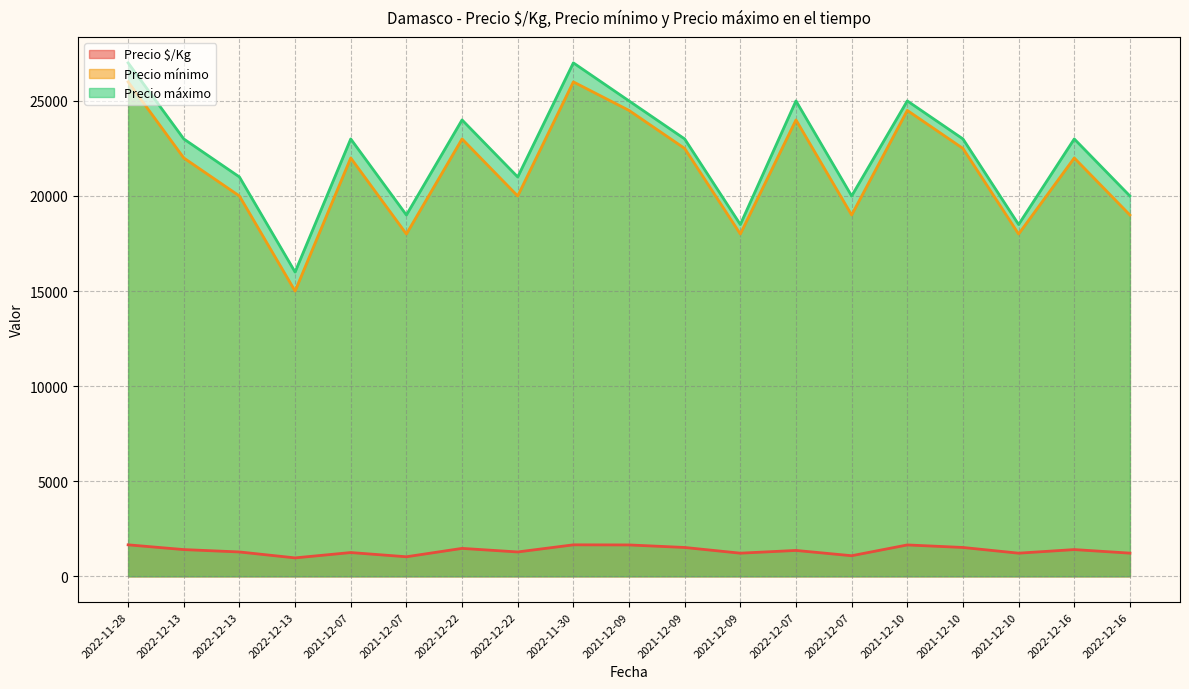

True or false: Precio máximo and Precio $/Kg cross at least once.

False